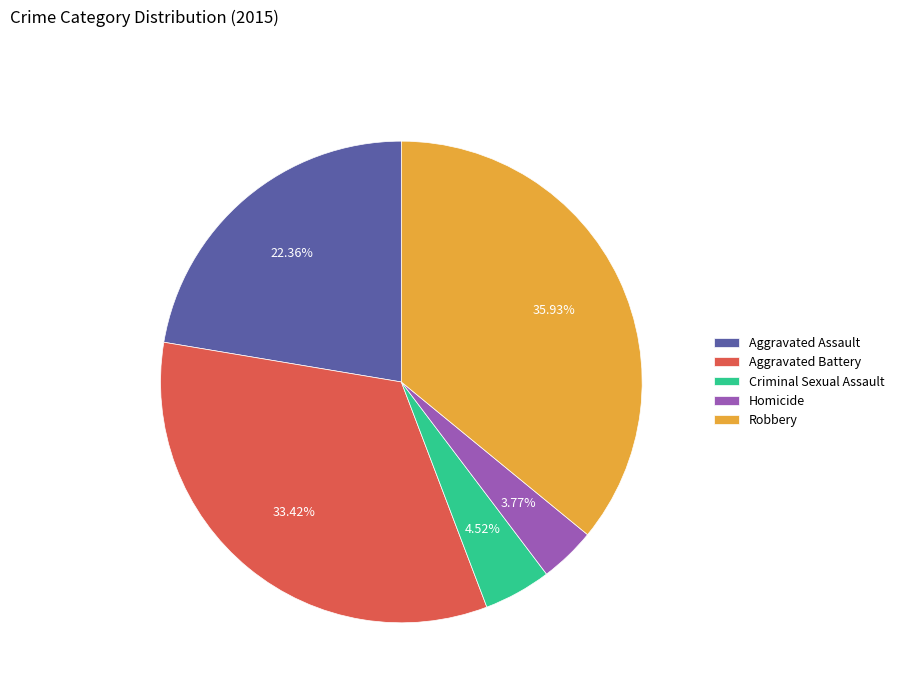

To the nearest percent, what is the difference between the largest and smallest slice percentages?

32%